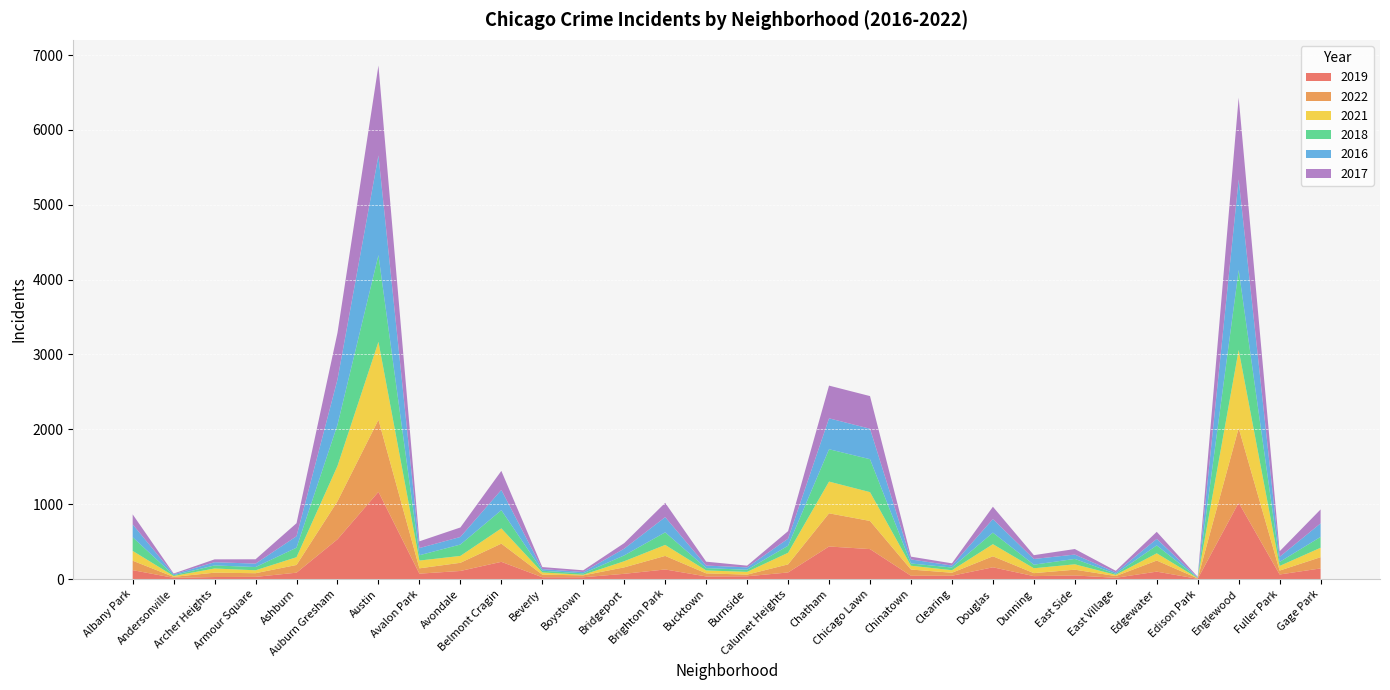

Reading left to right, list all the values displayed in this chart.

2019: 119	16	27	29	85	531	1165	72	108	230	24	24	70	128	35	37	88	435	400	44	44	157	39	48	17	99	3	1020	61	142
2022: 126	13	58	49	103	508	963	71	109	243	35	25	86	181	41	22	108	443	376	83	40	147	40	77	23	148	6	997	52	150
2021: 131	12	56	39	104	472	1041	104	92	204	29	8	82	147	39	37	155	424	385	51	34	162	65	72	16	97	3	1043	62	126
2018: 182	11	41	43	127	550	1158	71	152	243	23	19	78	168	31	28	94	432	440	30	36	154	48	72	13	105	4	1069	54	145
2016: 172	12	43	46	153	605	1332	96	101	271	22	18	90	203	34	32	94	413	407	54	26	181	76	58	19	87	5	1210	68	181
2017: 134	10	38	58	174	624	1201	90	127	254	27	23	74	191	52	23	101	437	436	37	30	165	51	74	22	95	8	1093	74	186